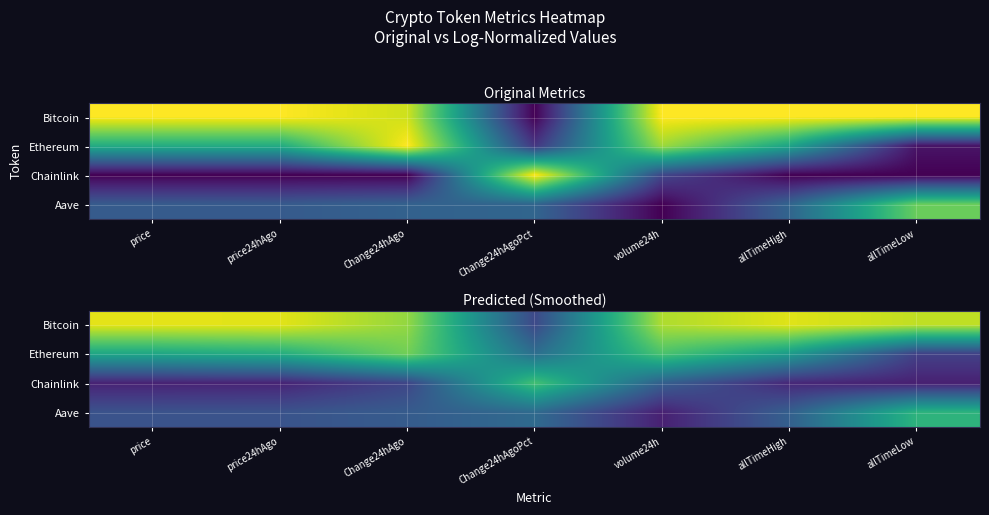

Which series has the largest range (max minus min)?

Bitcoin